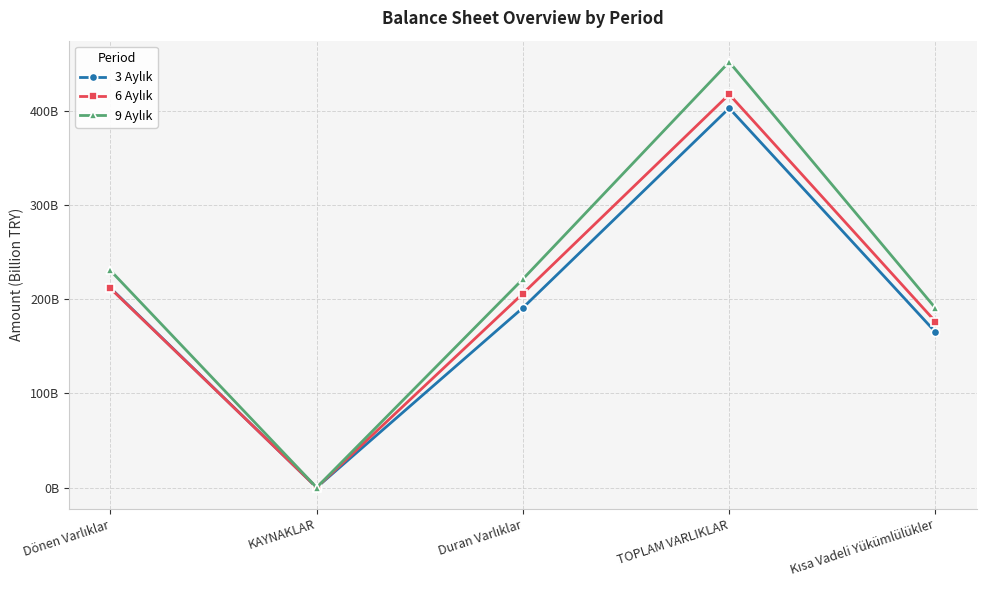

Which category has the highest value across all series?

TOPLAM VARLIKLAR